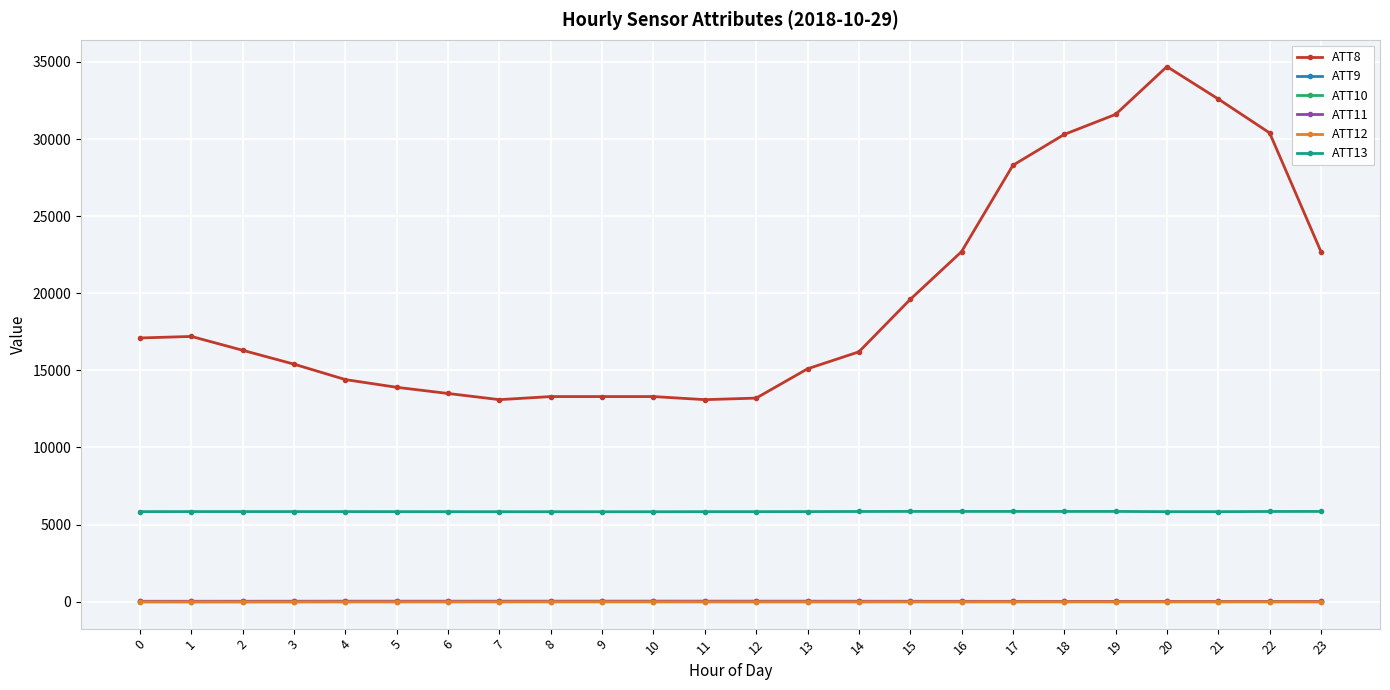

True or false: ATT9 has more than 0 points higher than both neighbors.

True